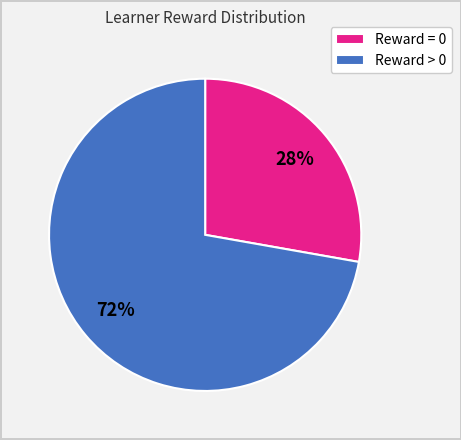

To the nearest percent, what is the difference between the largest and smallest slice percentages?

44%